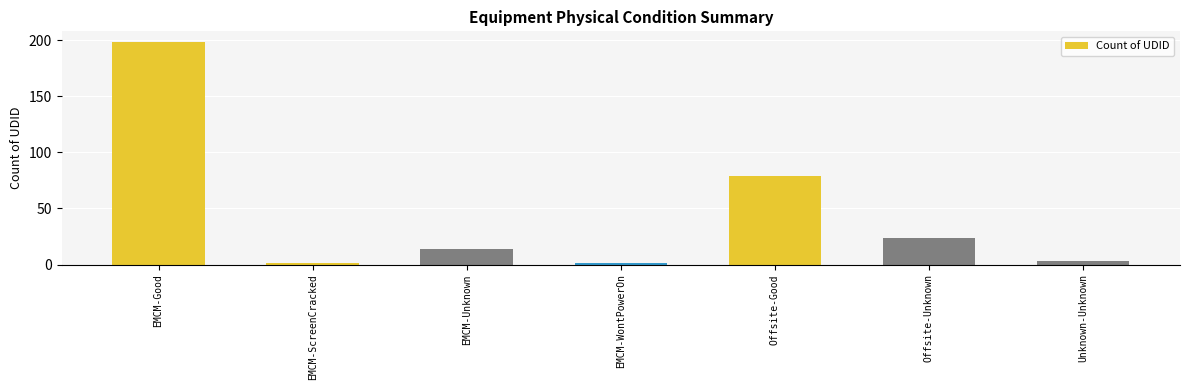

What is the difference between the maximum and minimum values?

197